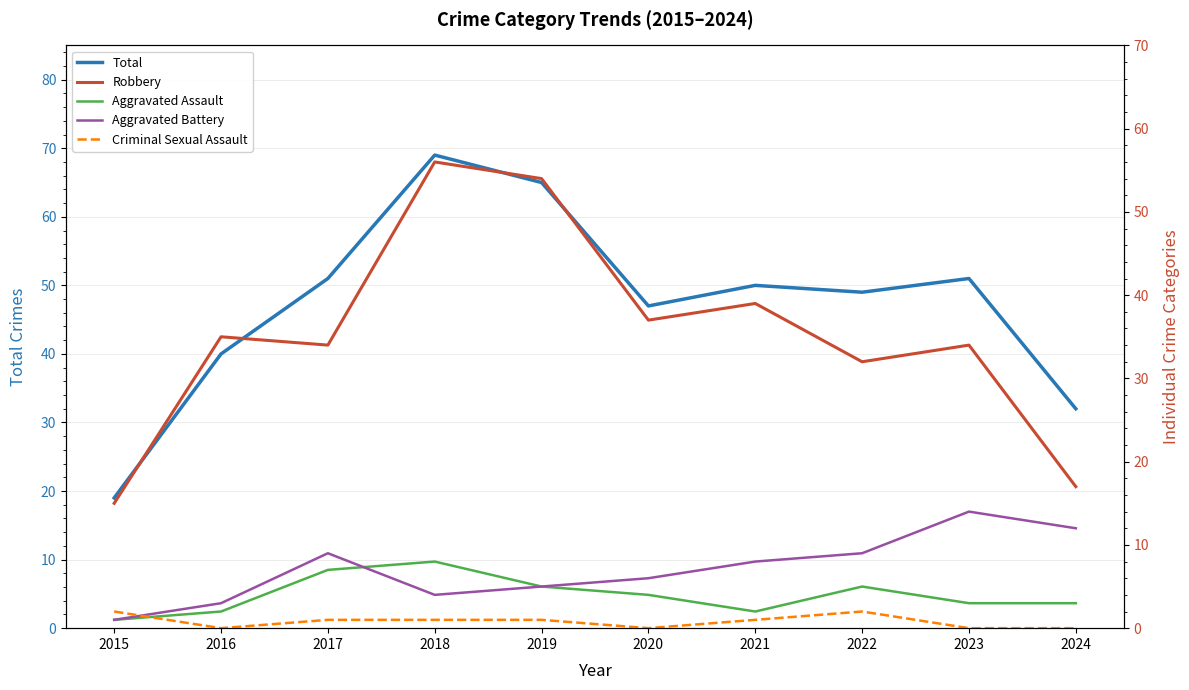

What is the sum of all Criminal Sexual Assault values?

8